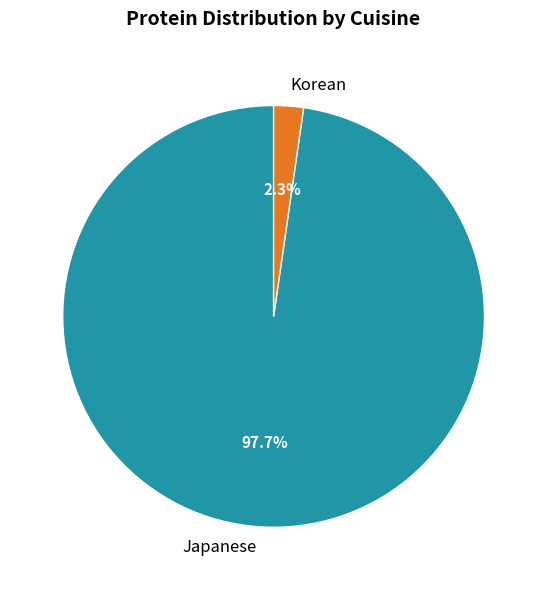

Is there any slice that represents more than half of the pie?

Yes